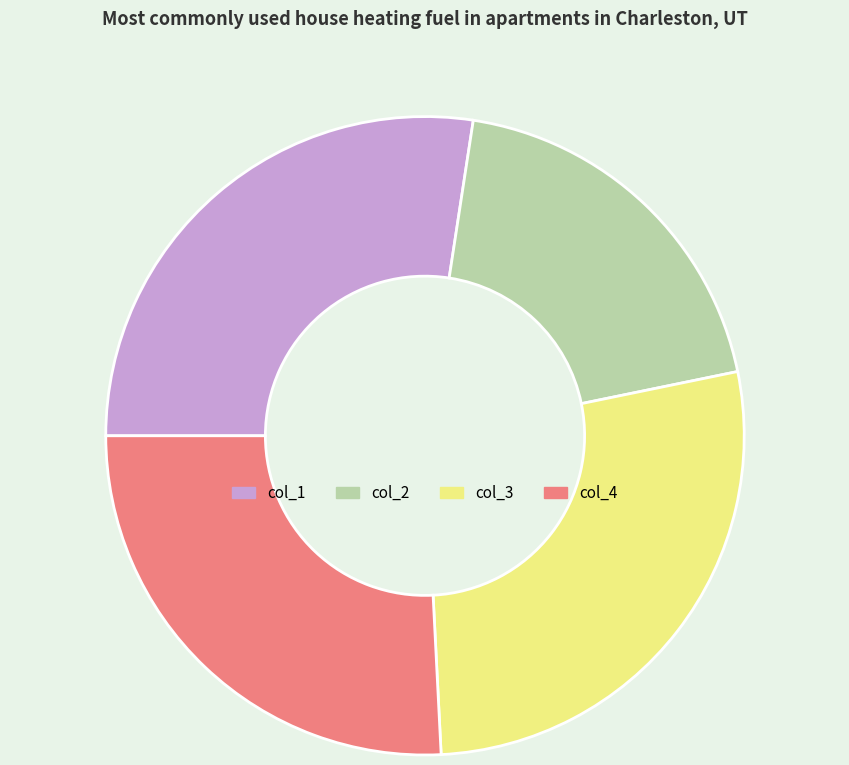

Is there any slice that represents more than half of the pie?

No